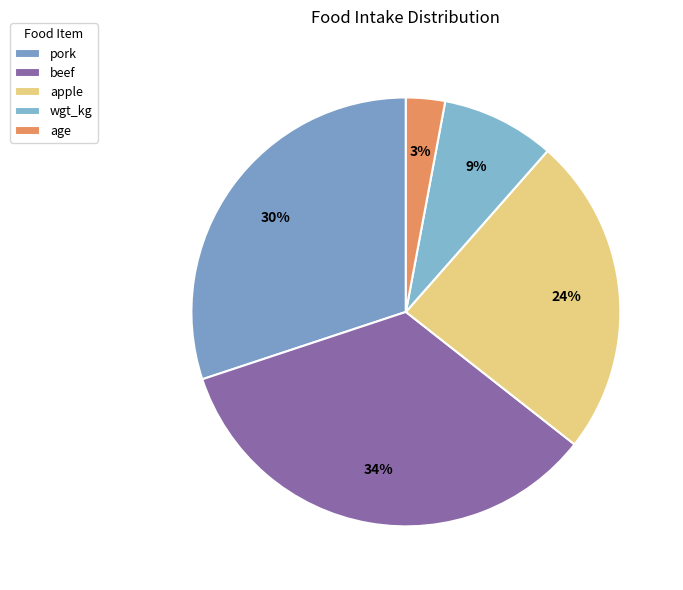

How much of the chart is everything except wgt_kg?

91.5%